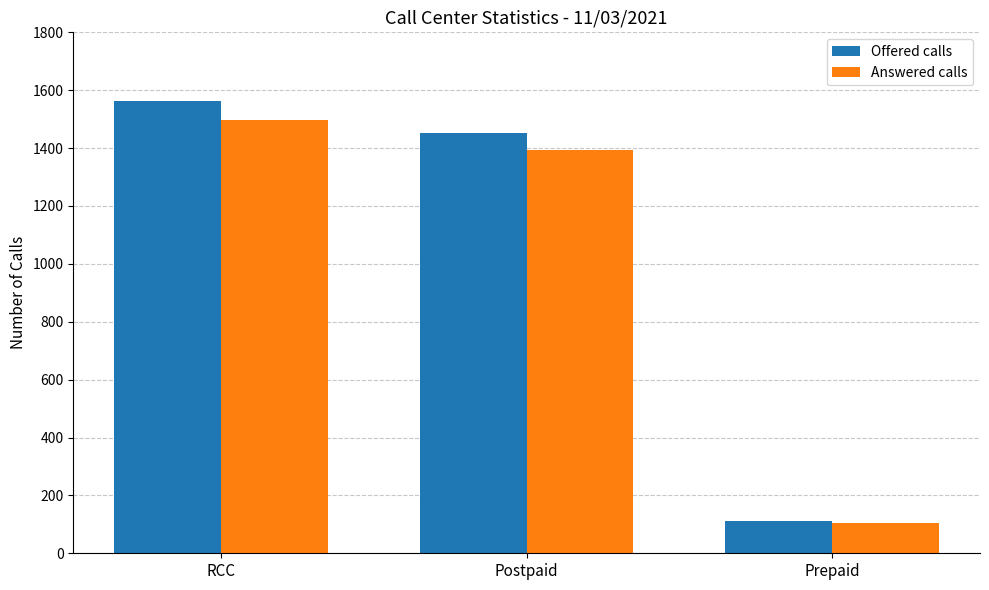

List the series in order of their overall mean, highest first.

Offered calls, Answered calls